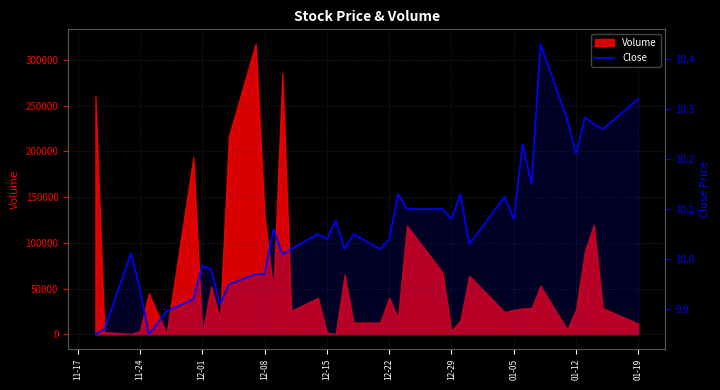

What is the sum of all values?

402.7